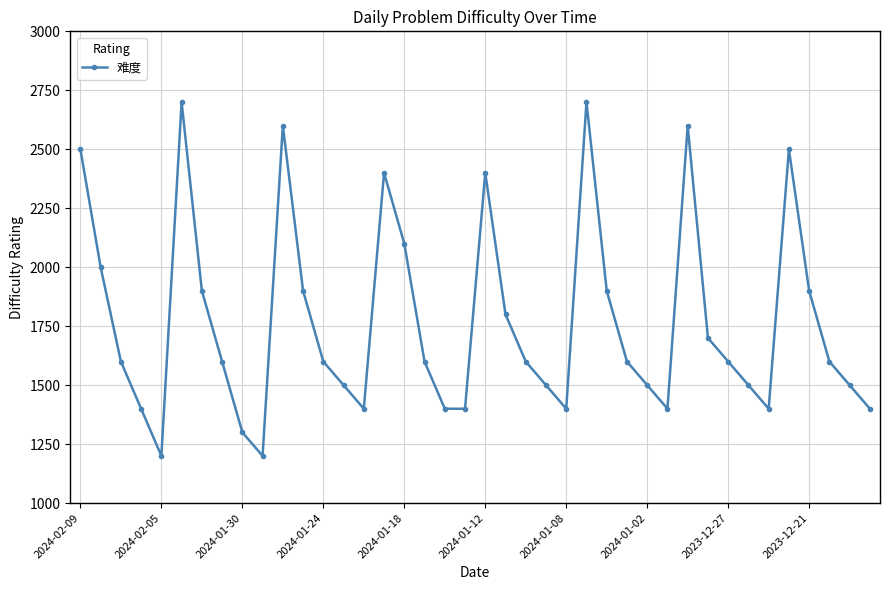

What is the sum of all values?

70800